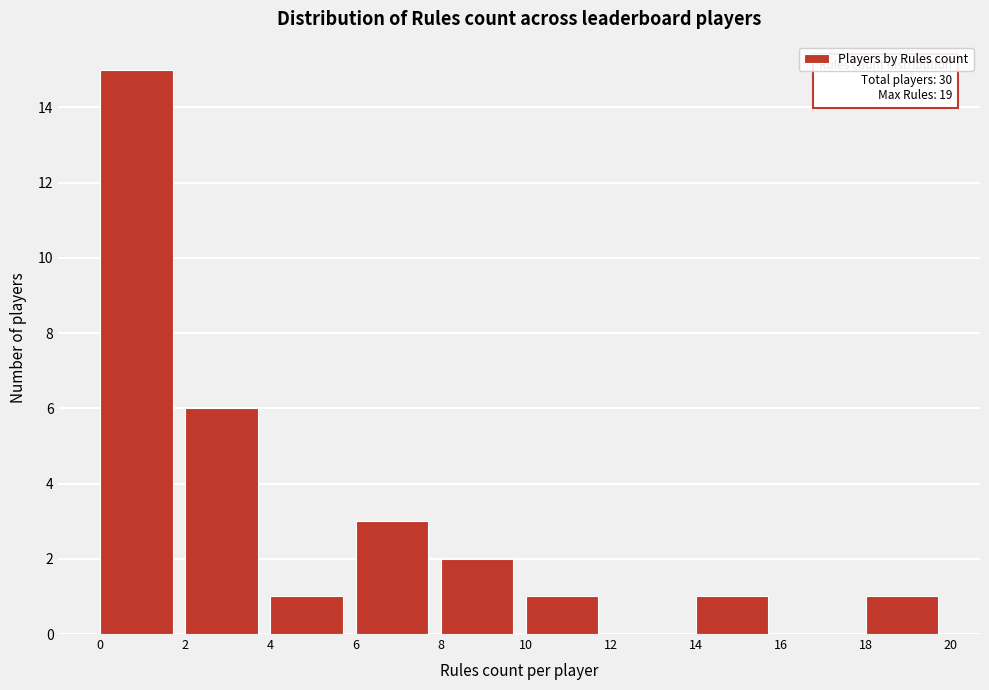

Over which range of the x-axis is the bar tallest?

0 to 2